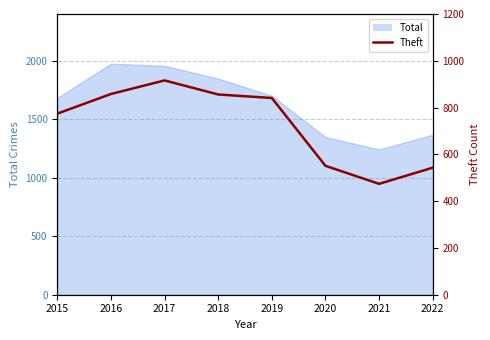

Where is the first local maximum?

2017